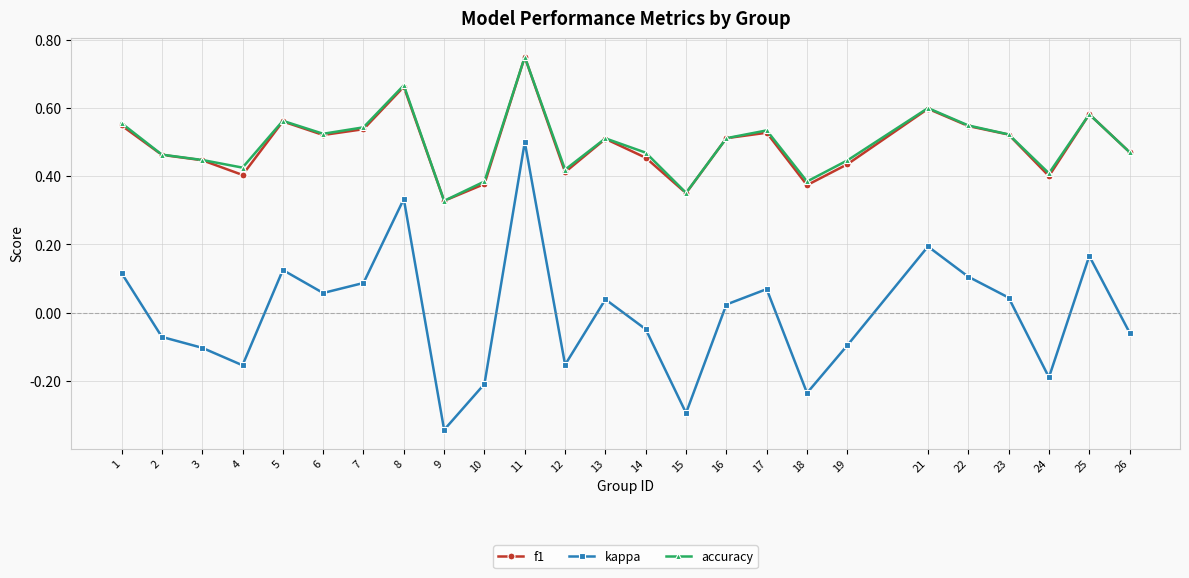

Which series has the largest range (max minus min)?

kappa